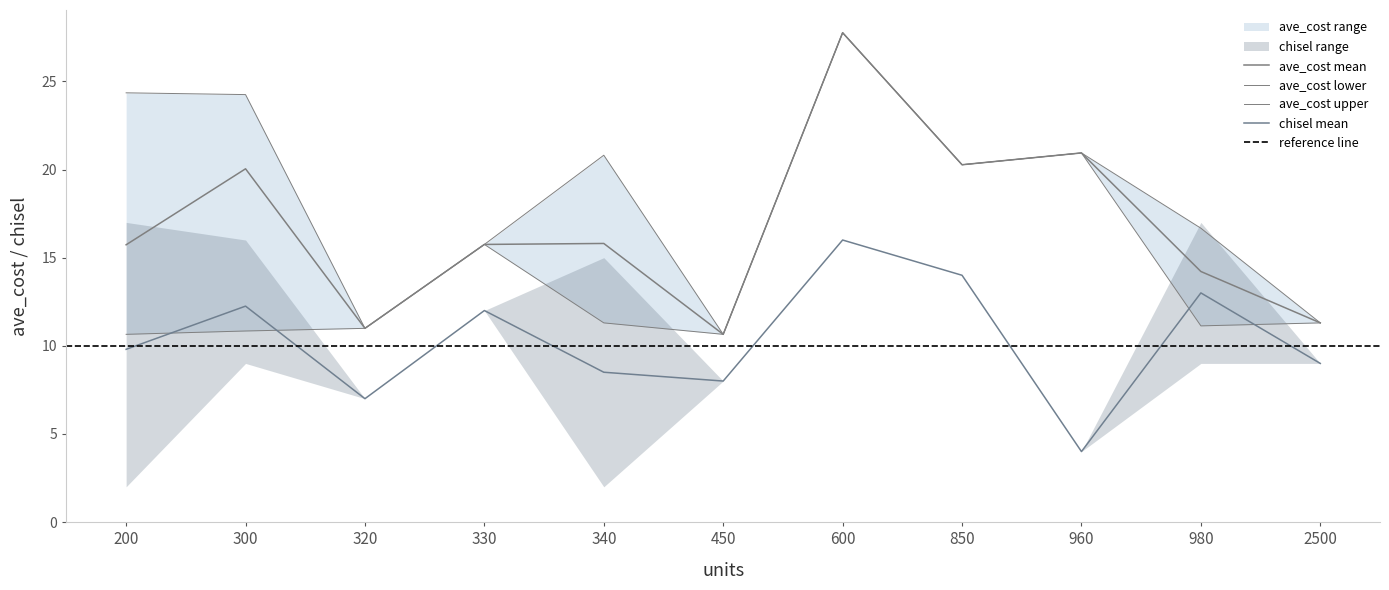

True or false: ave_cost_mean and ave_cost_lower intersect in this chart.

False